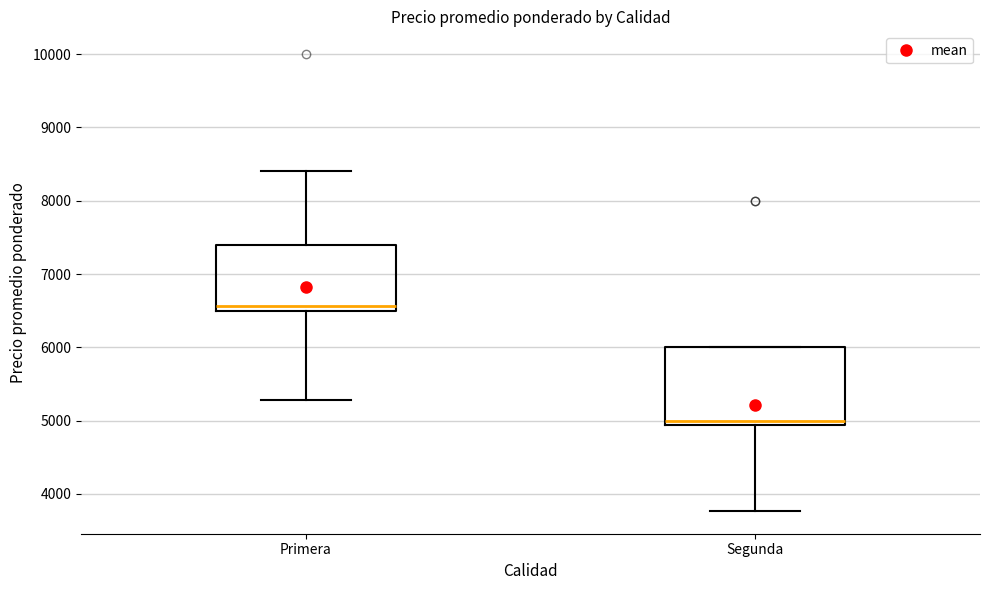

Which box has the lowest median line?

Segunda